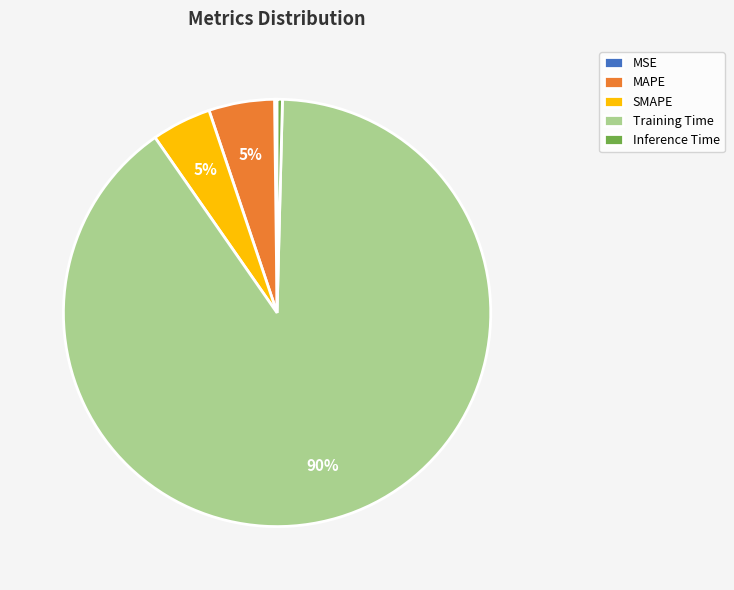

What percentage is the SMAPE slice, to the nearest percent?

5%